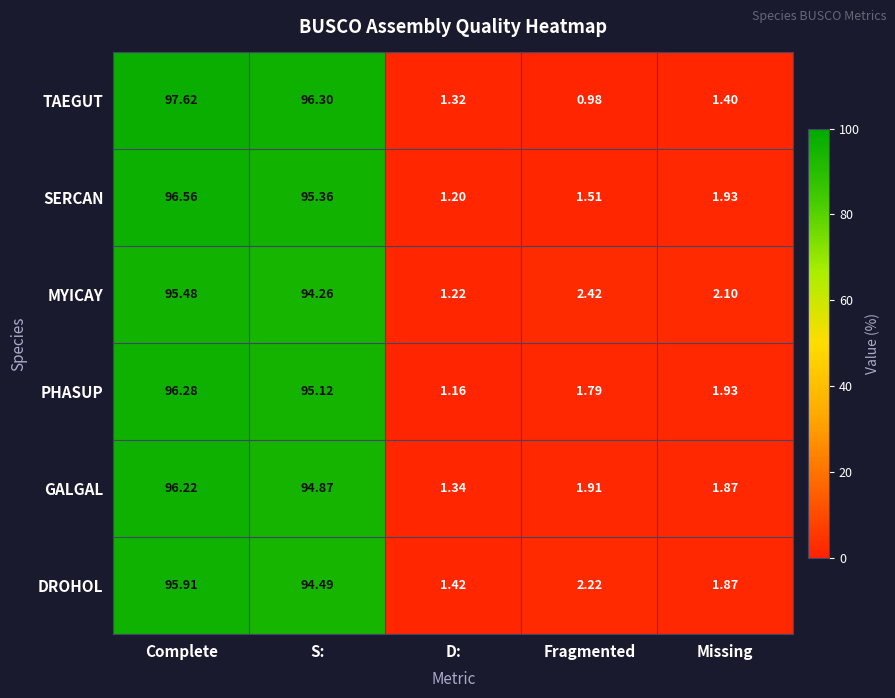

Which series has the widest spread of values?

TAEGUT